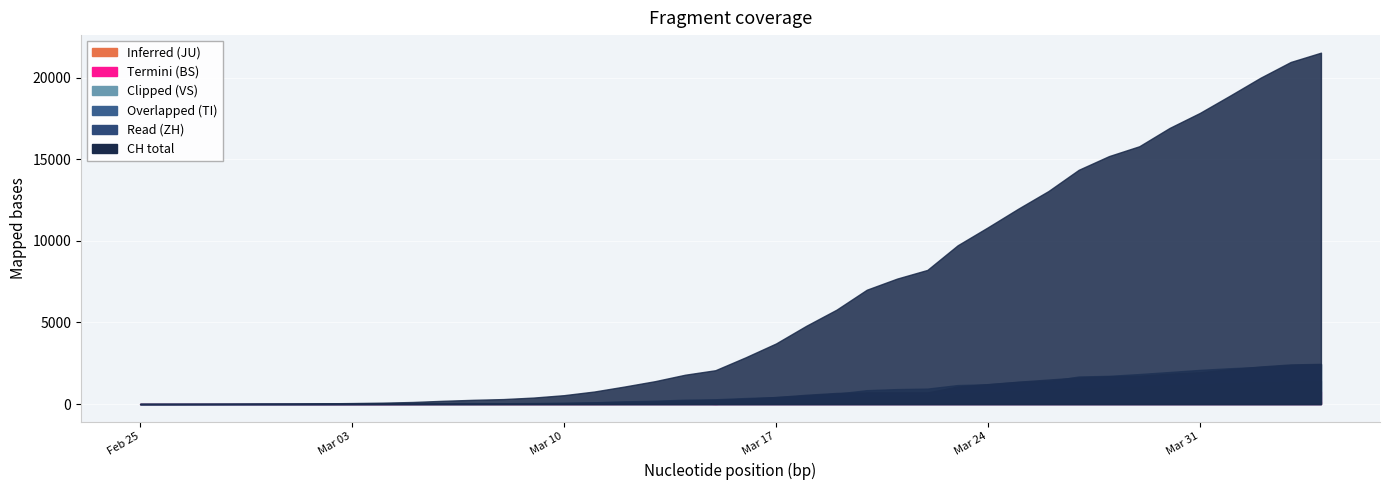

What is the maximum value shown in the chart?

21529